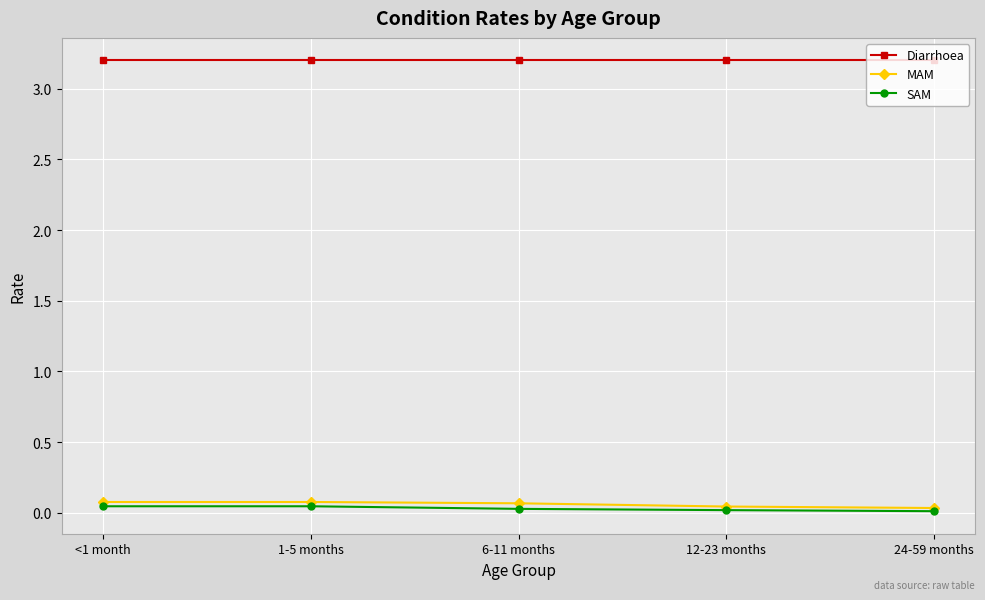

At how many categories does at least one series exceed 1?

5